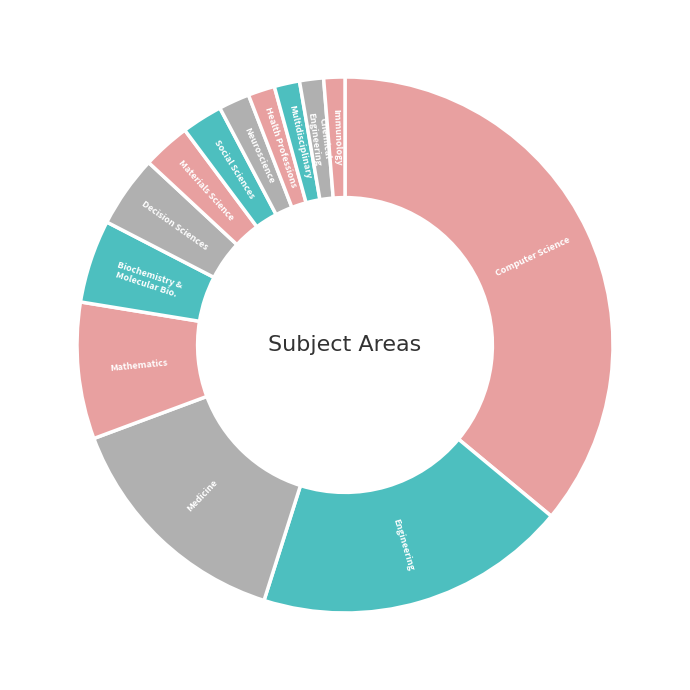

Count the number of slices in the pie.

13